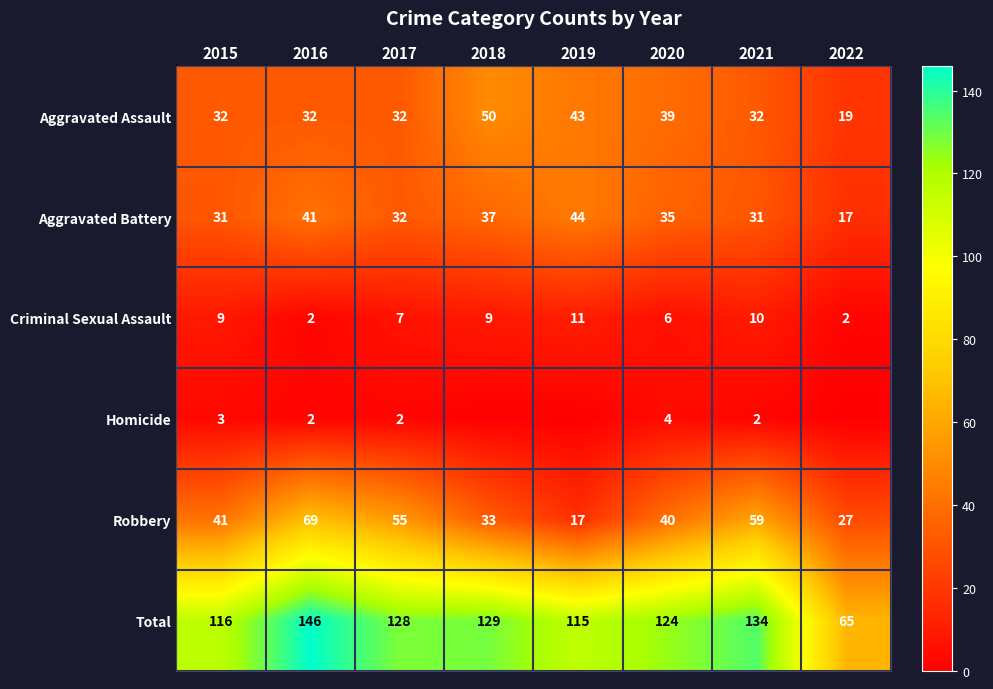

Count the Criminal Sexual Assault values in the range 6 to 10.

5